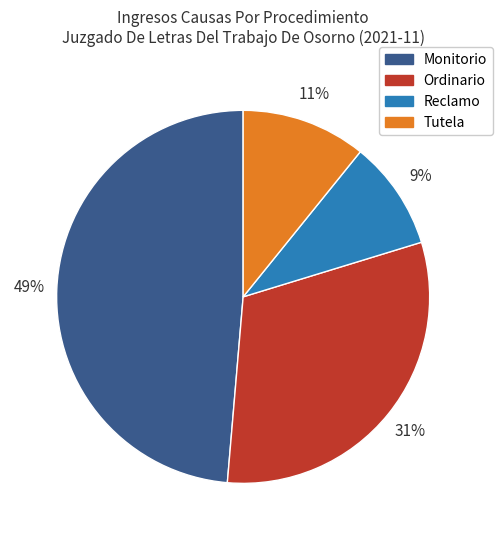

Which category has the smallest portion of the pie?

Reclamo